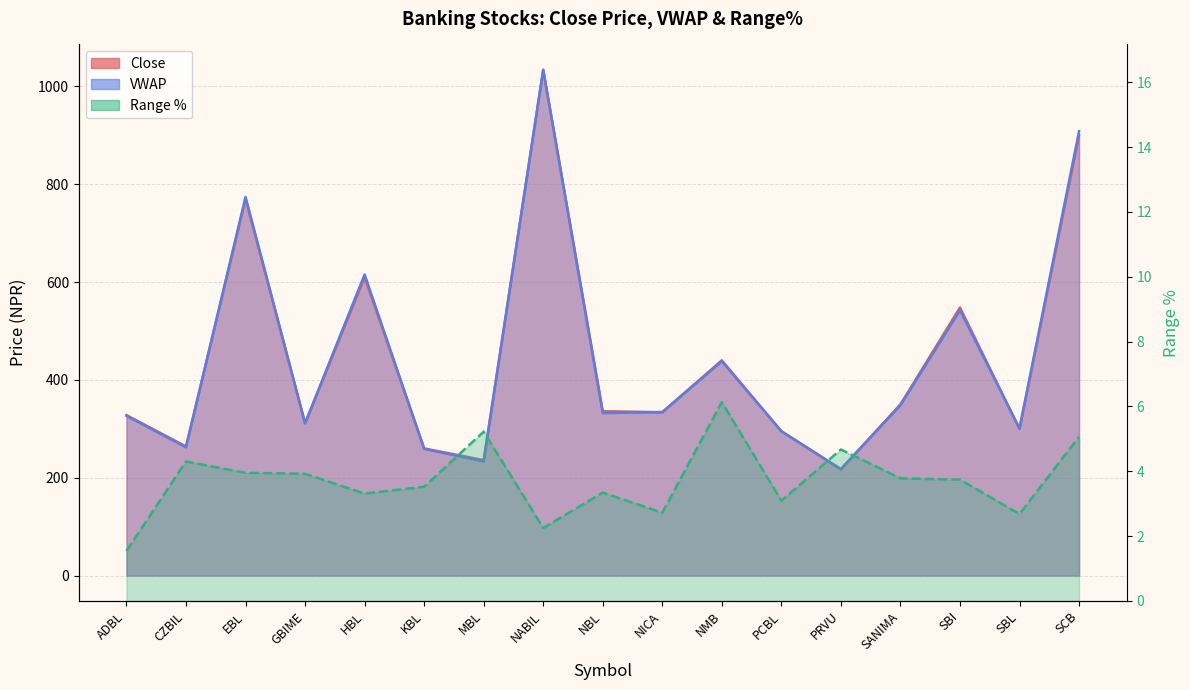

At which category does VWAP reach its first local valley?

CZBIL